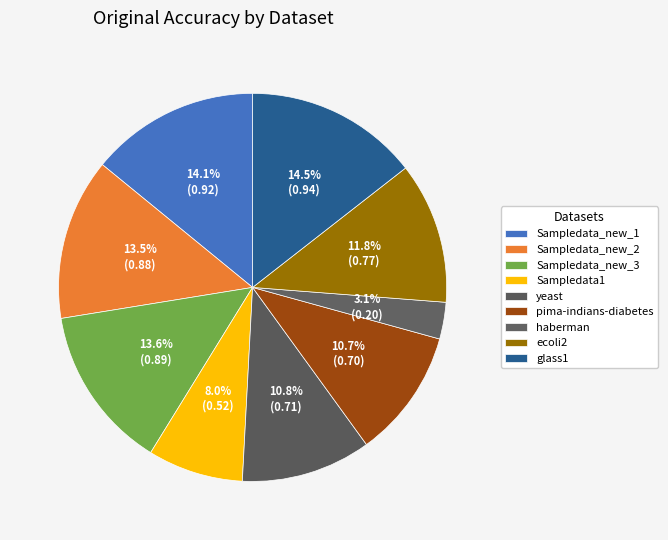

True or false: glass1 accounts for 14% of the total.

True